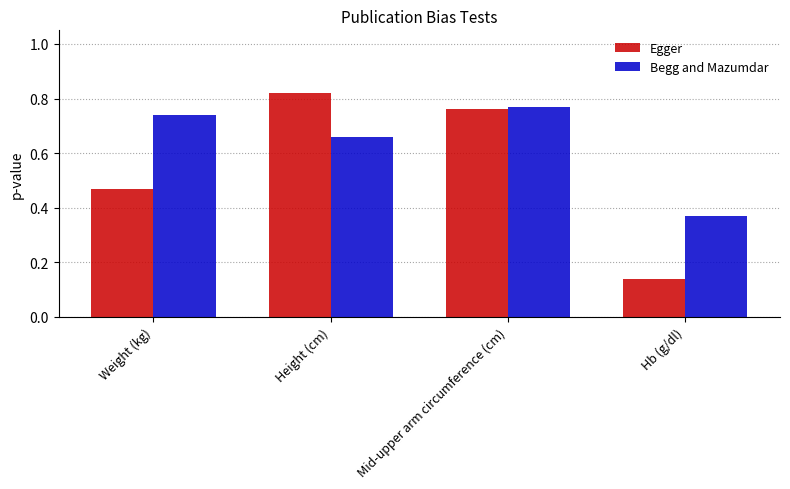

How many groups of bars are there?

4